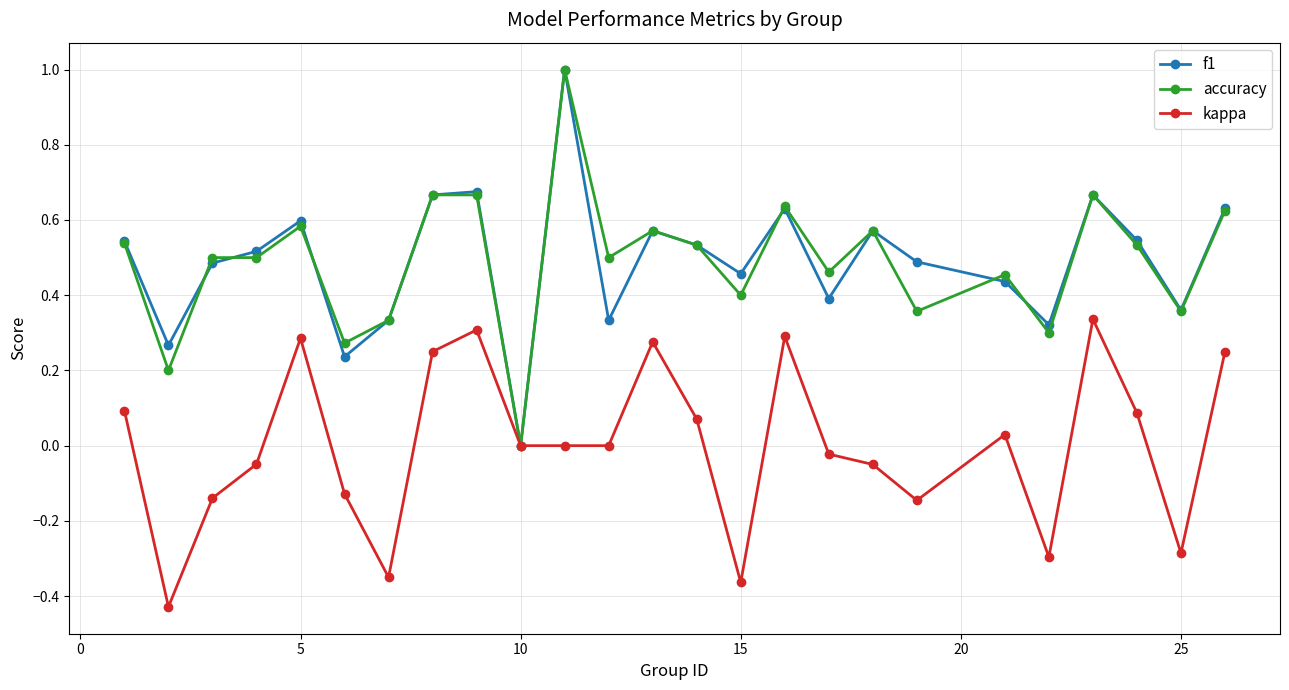

True or false: f1 has more than 0 interior local peaks.

True